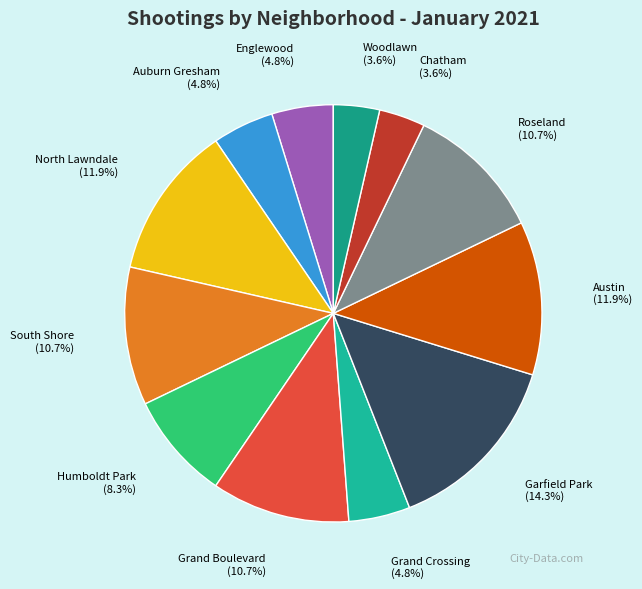

To the nearest percent, what is the difference between the Austin and Englewood slice percentages?

7%